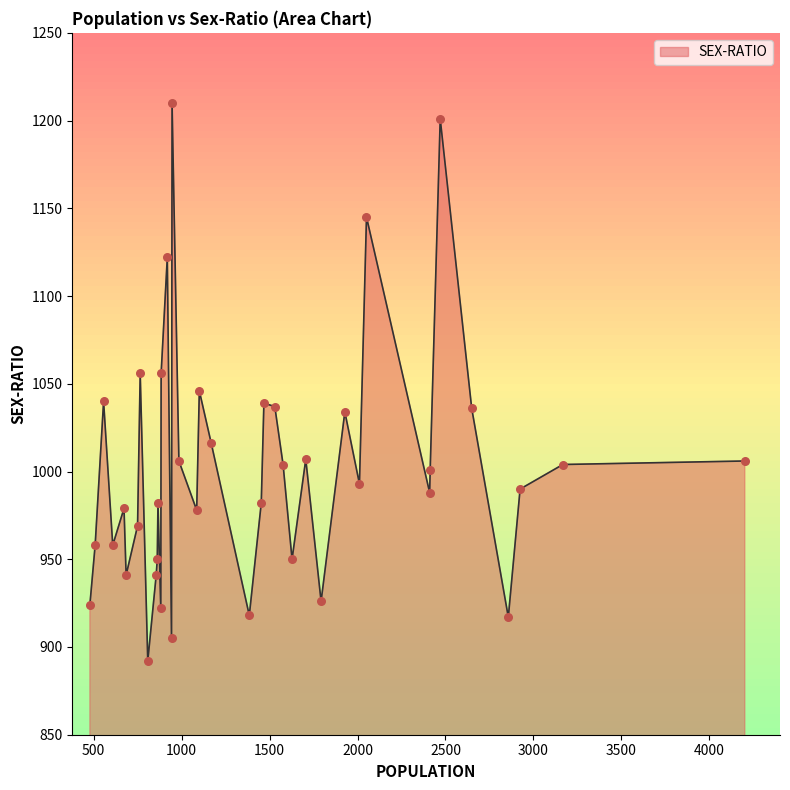

What is the minimum value shown in the chart?

892